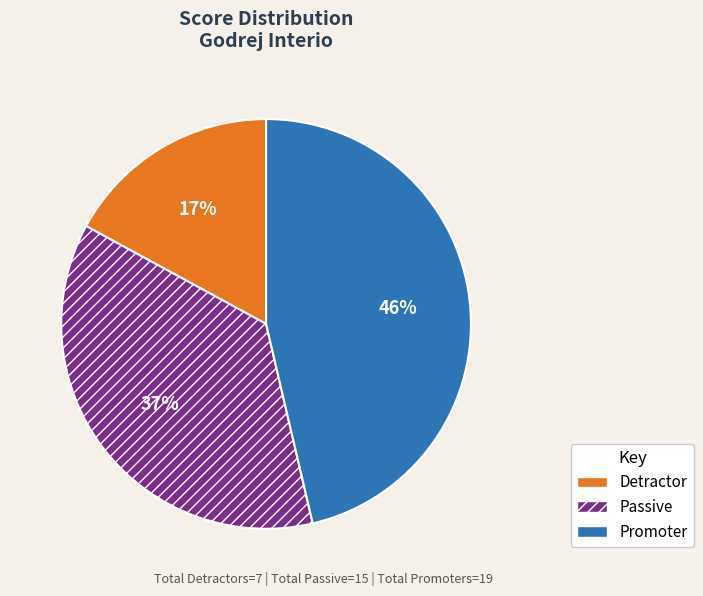

Is it true that Passive is 26% of the pie?

False